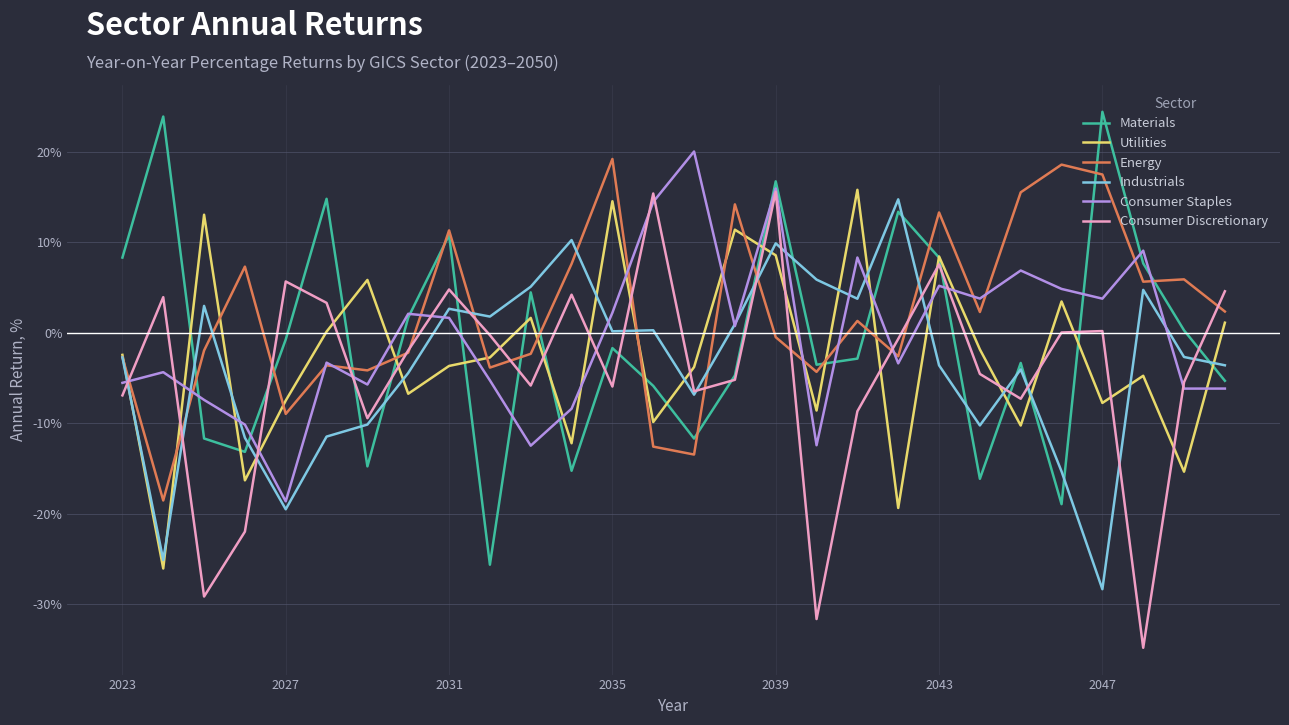

What is the maximum value shown in the chart?

24.4